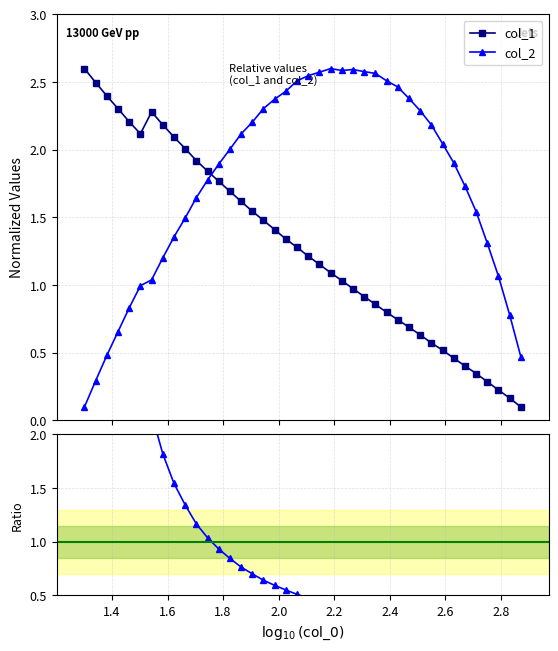

What is the value of the col_2 point at the 34th from the left?

1.9